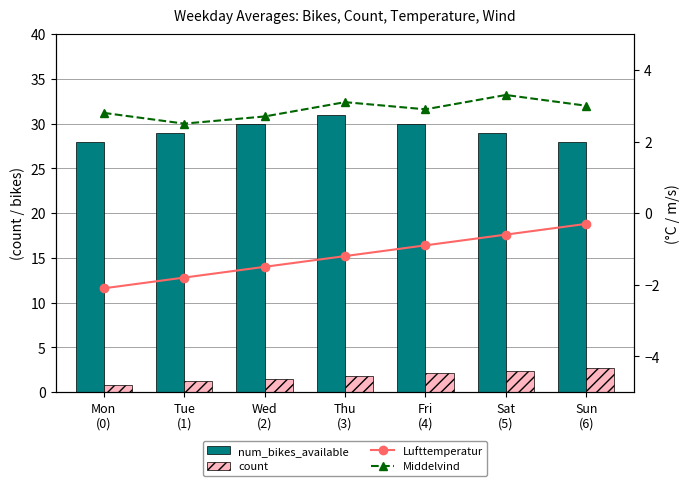

Rank the series by their maximum value, from highest to lowest.

num_bikes_available, Middelvind, count, Lufttemperatur